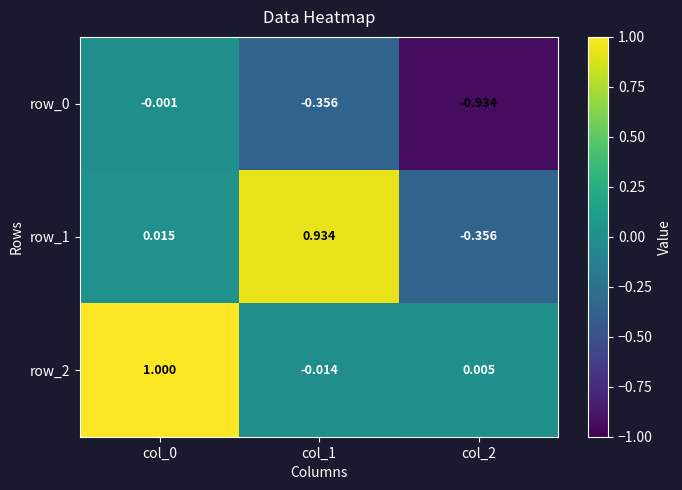

Is the value of row_0 at col_2 greater than the value of row_1 at col_2?

No